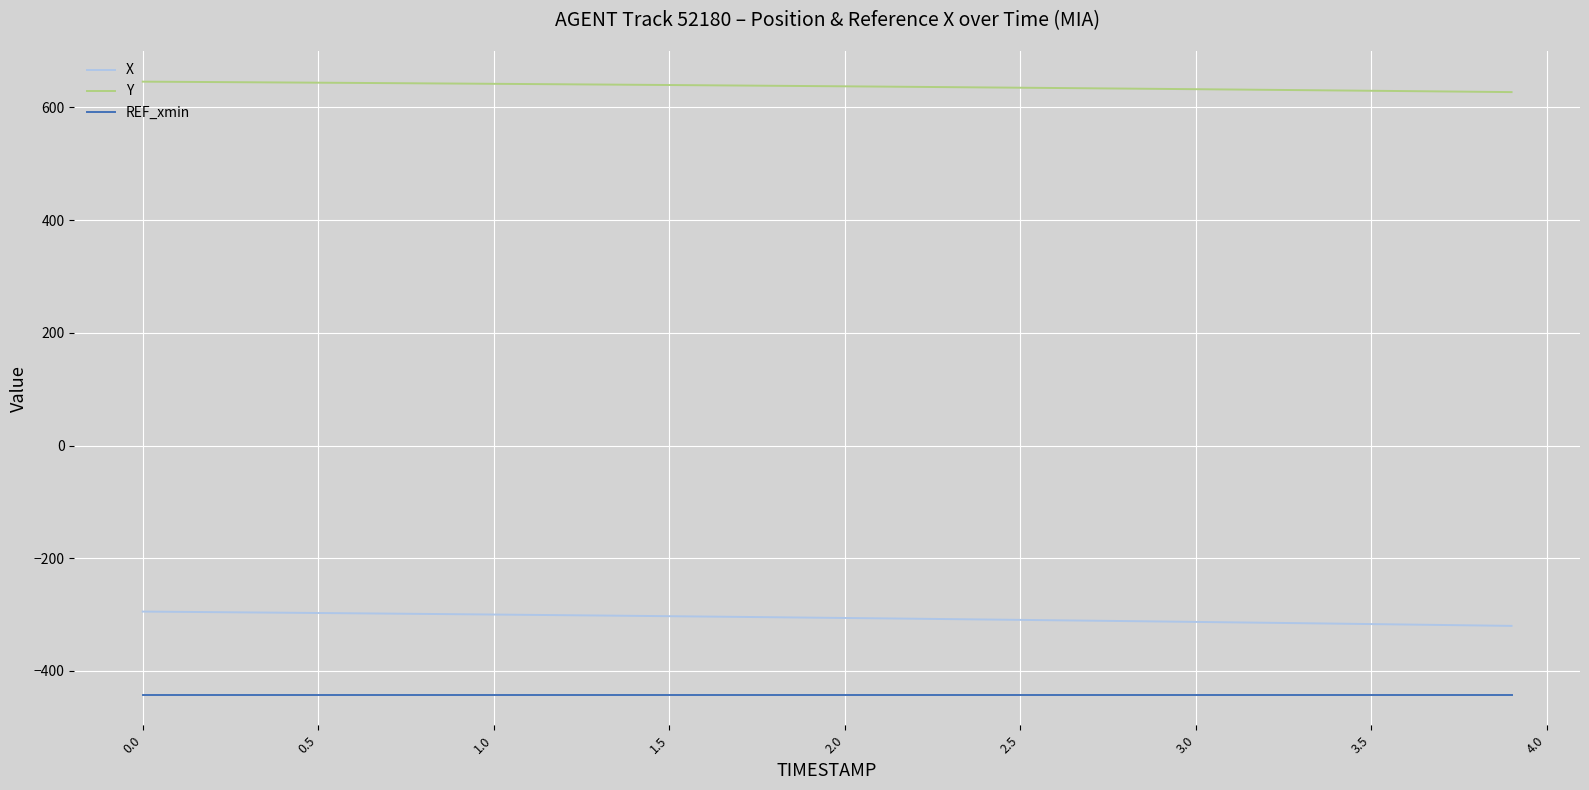

What is the lowest value of the REF_xmin series?

-442.0